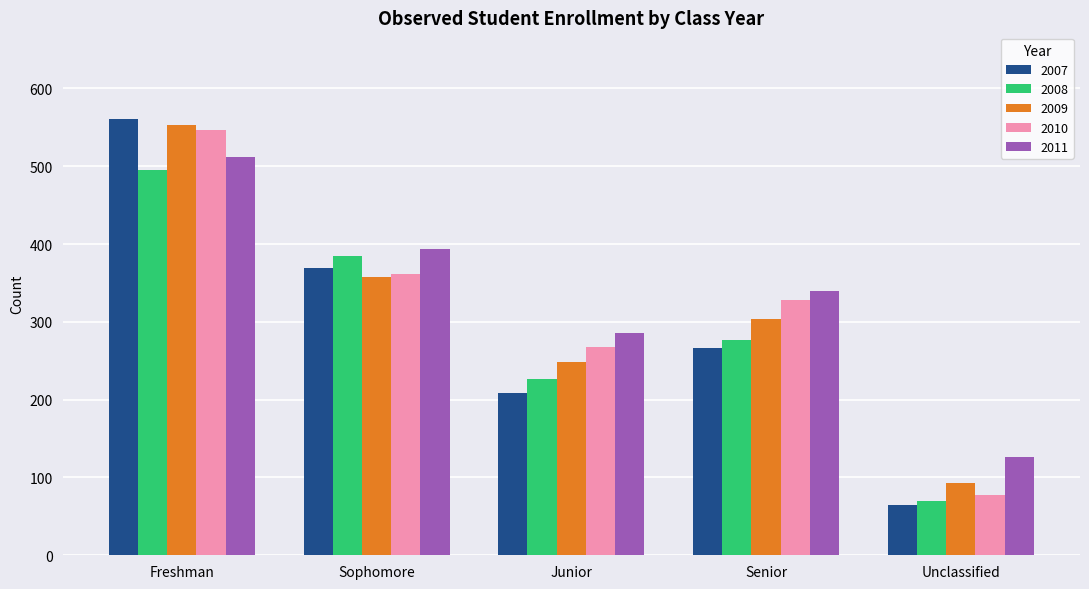

Which series changed the most between Junior and Unclassified?

2010